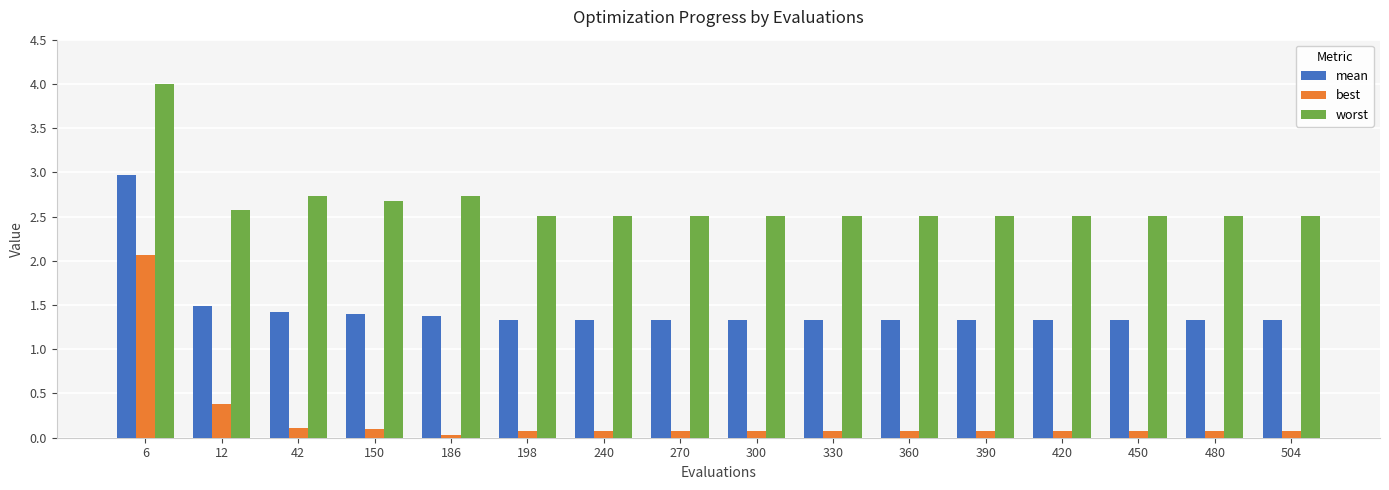

What is the greatest value displayed?

4.0